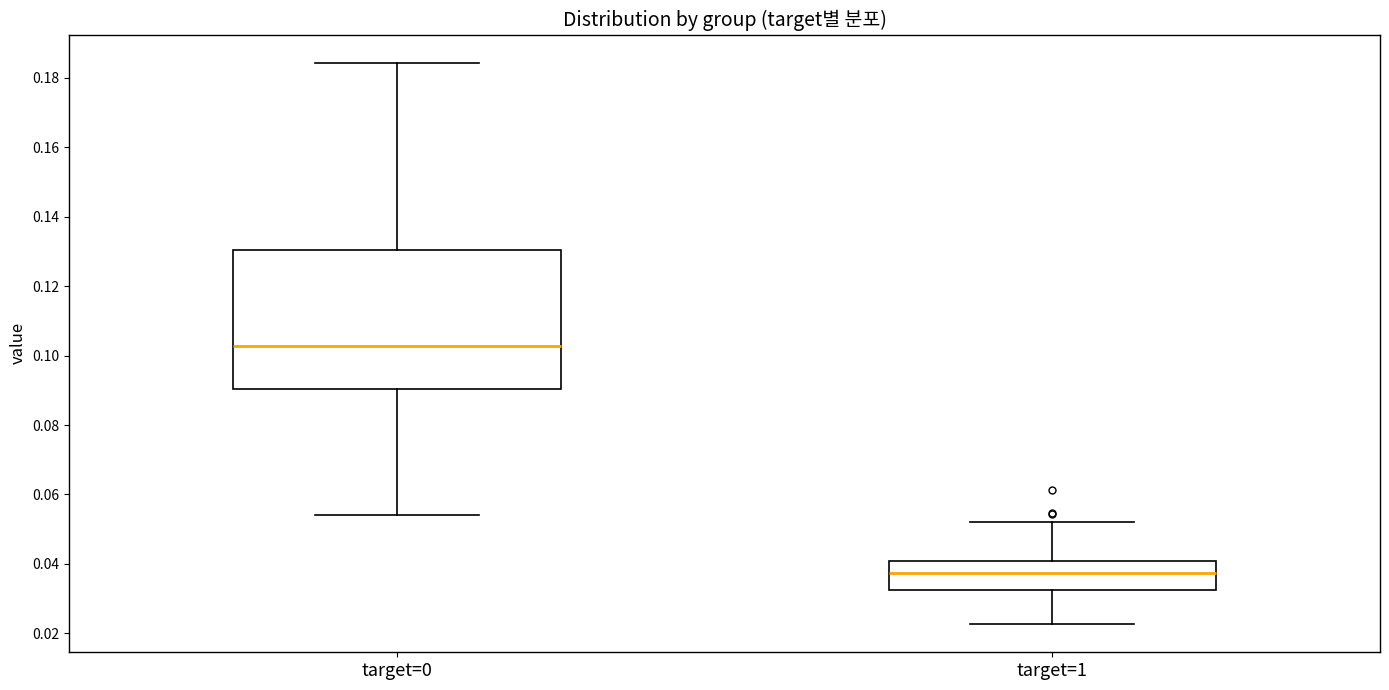

Which box is the tallest, from its lower edge to its upper edge?

target=0